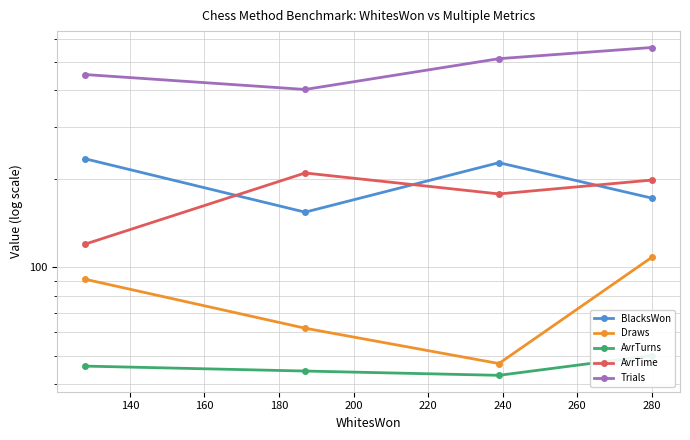

Rank the series at 140 from lowest to highest value.

AvrTurns, Draws, AvrTime, BlacksWon, Trials